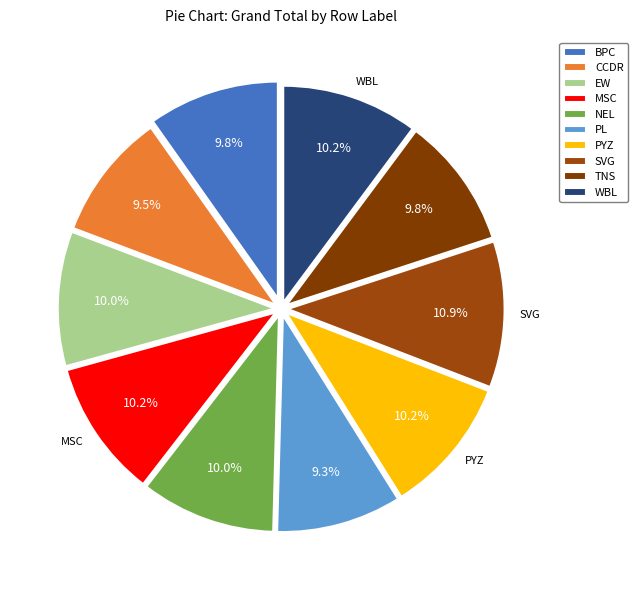

Count the number of slices in the pie.

10